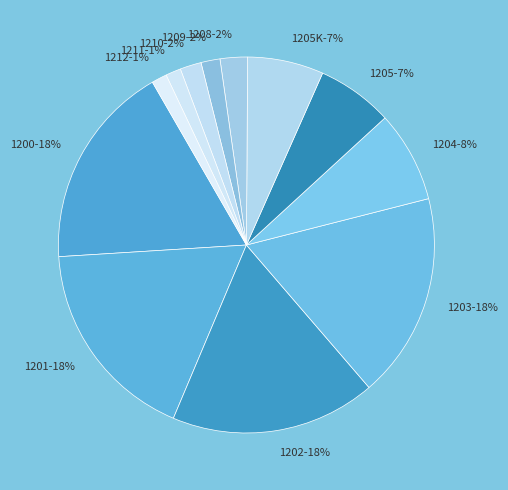

The 1205K slice represents 7% of the pie. True or false?

True